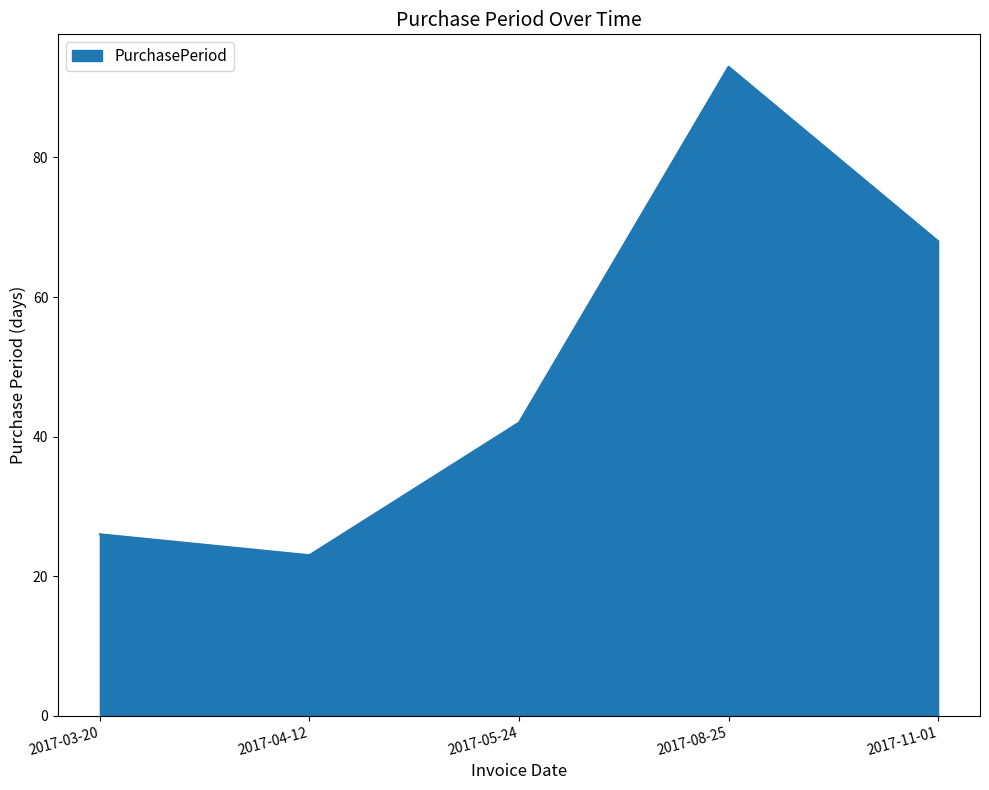

The chart shows a value of 23 at 2017-04-12. True or false?

True